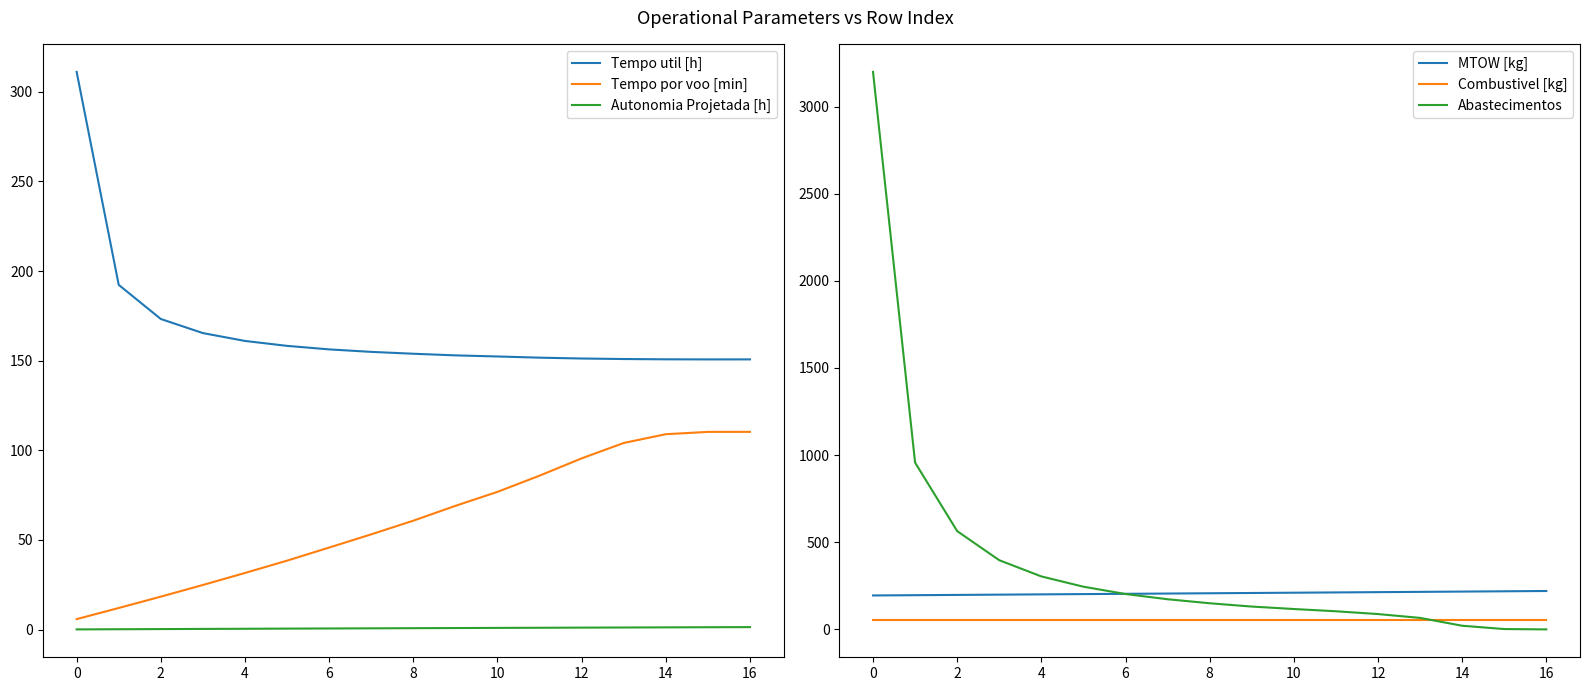

Which series has the widest spread of values?

Abastecimentos